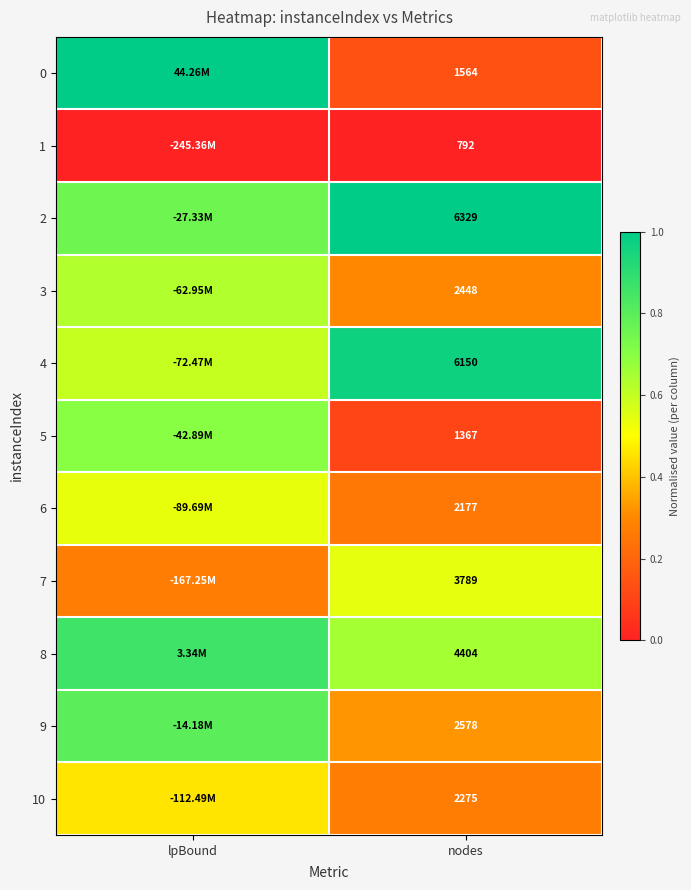

Between nodes and lpBound, which is larger?

lpBound